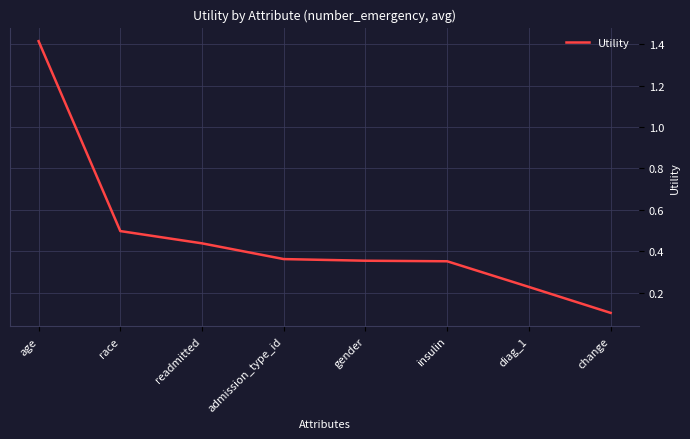

The chart shows a value of 0.3 at readmitted. True or false?

False